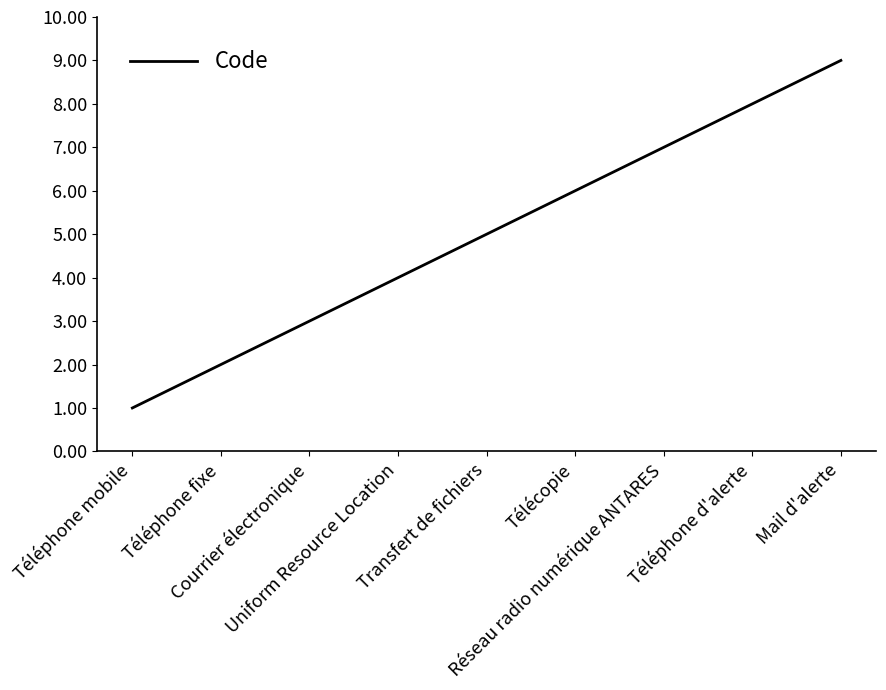

Reading left to right, list all the values displayed in this chart.

Téléphone mobile=1	Téléphone fixe=2	Courrier électronique=3	Uniform Resource Location=4	Transfert de fichiers=5	Télécopie=6	Réseau radio numérique ANTARES=7	Téléphone d'alerte=8	Mail d'alerte=9